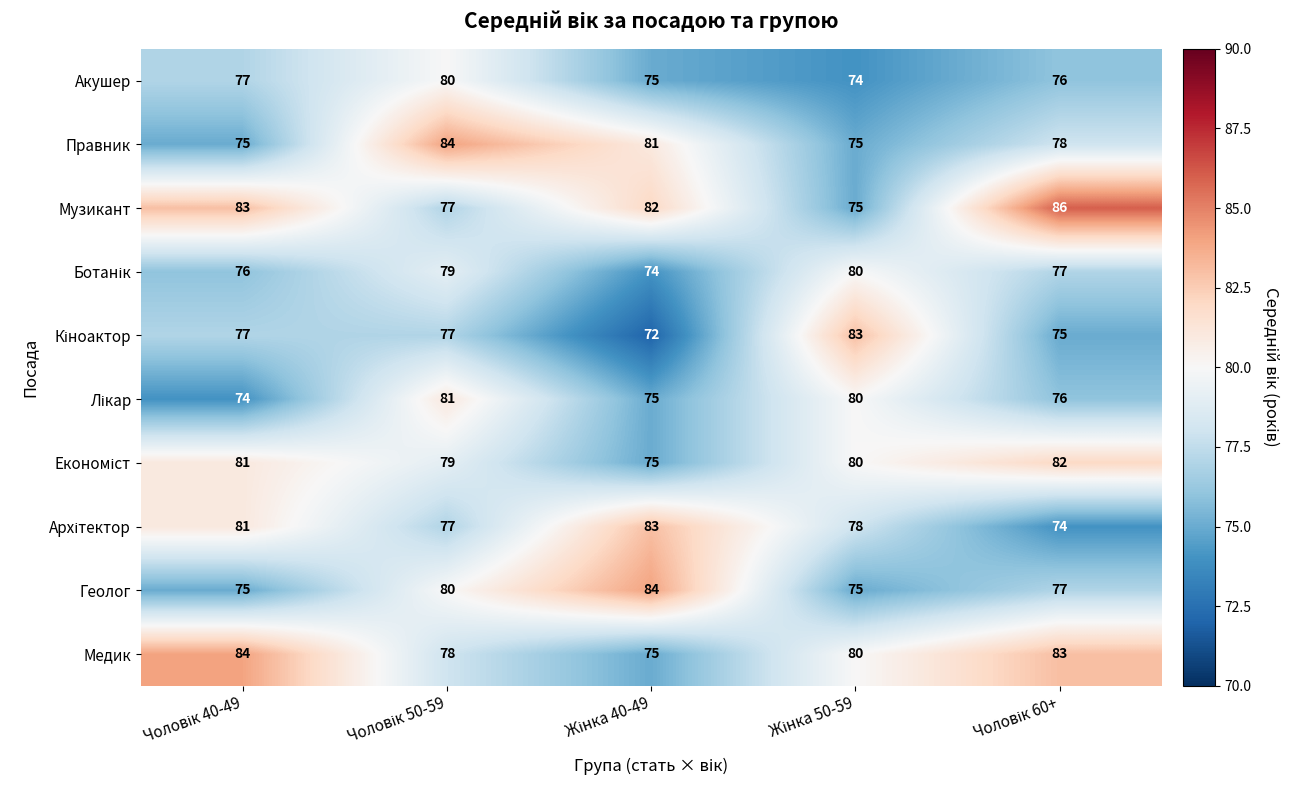

How many Геолог values are between 75 and 80?

4